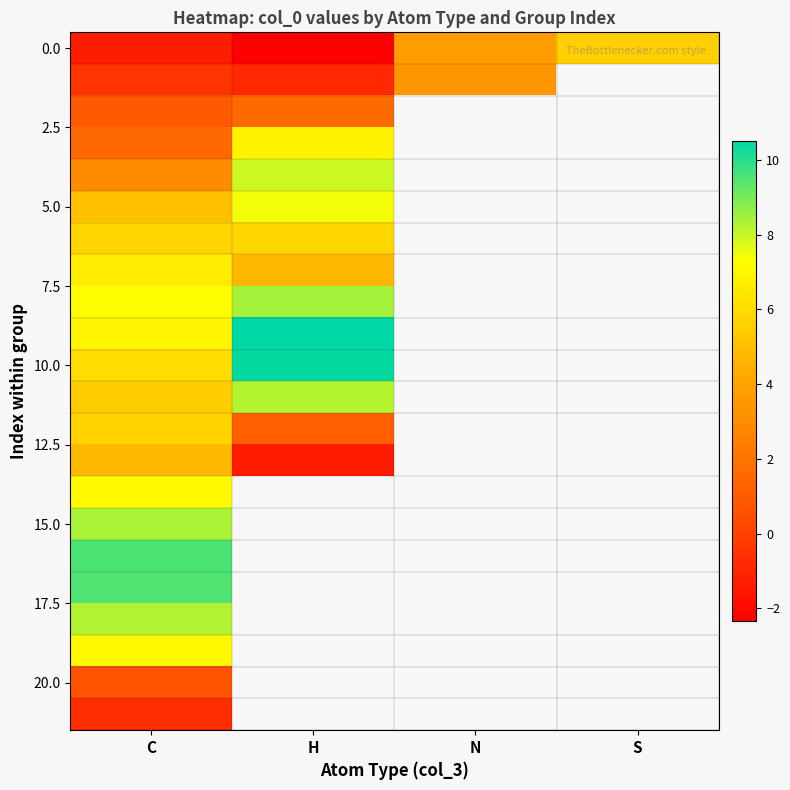

Between C and S, which is larger?

S